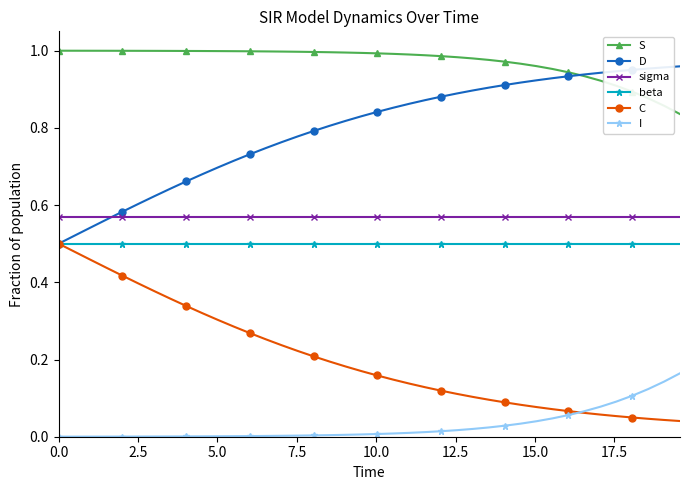

True or false: C and S intersect in this chart.

False